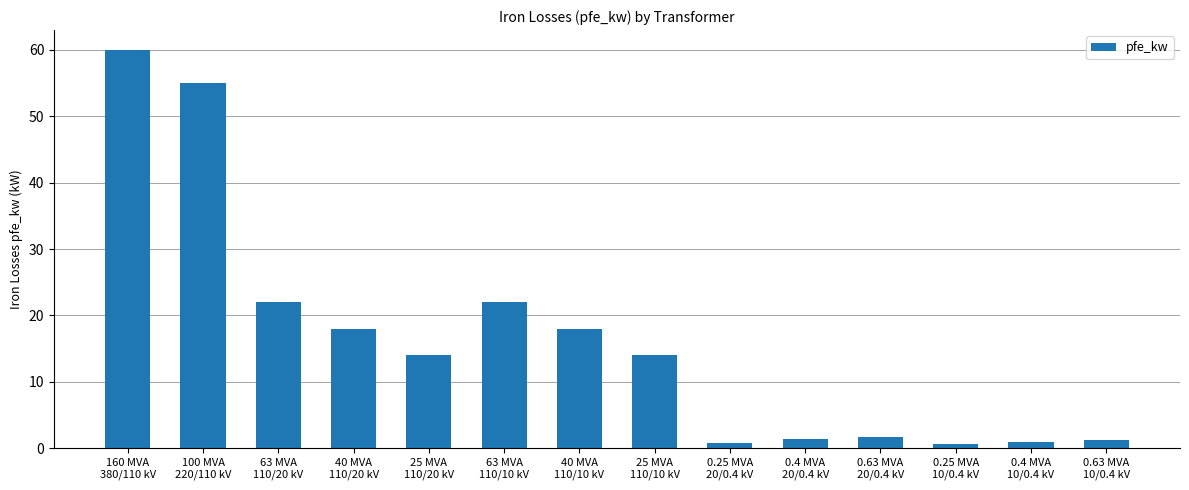

What is the maximum value shown in the chart?

60.0